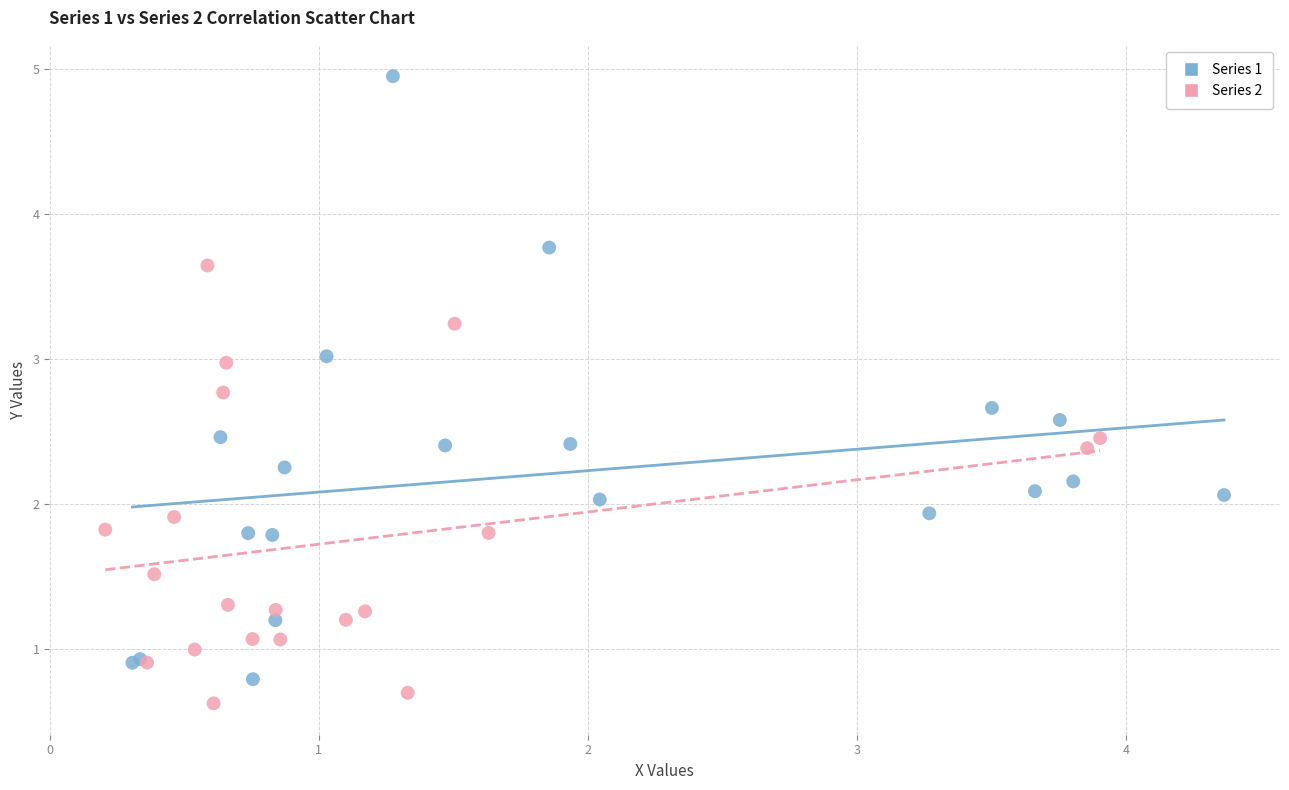

Which series reaches the maximum Y coordinate?

Series 1